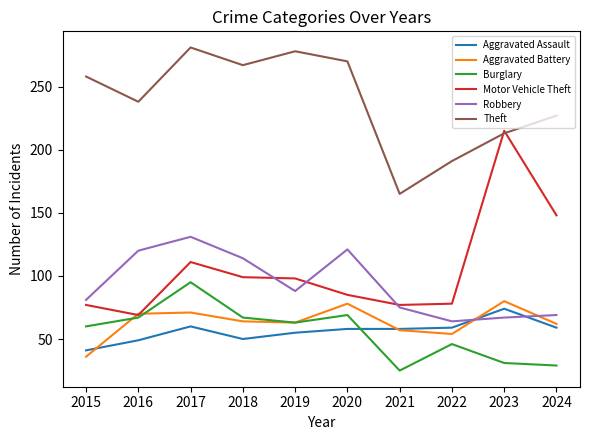

What is the difference between the second highest and minimum values in the Motor Vehicle Theft series?

79